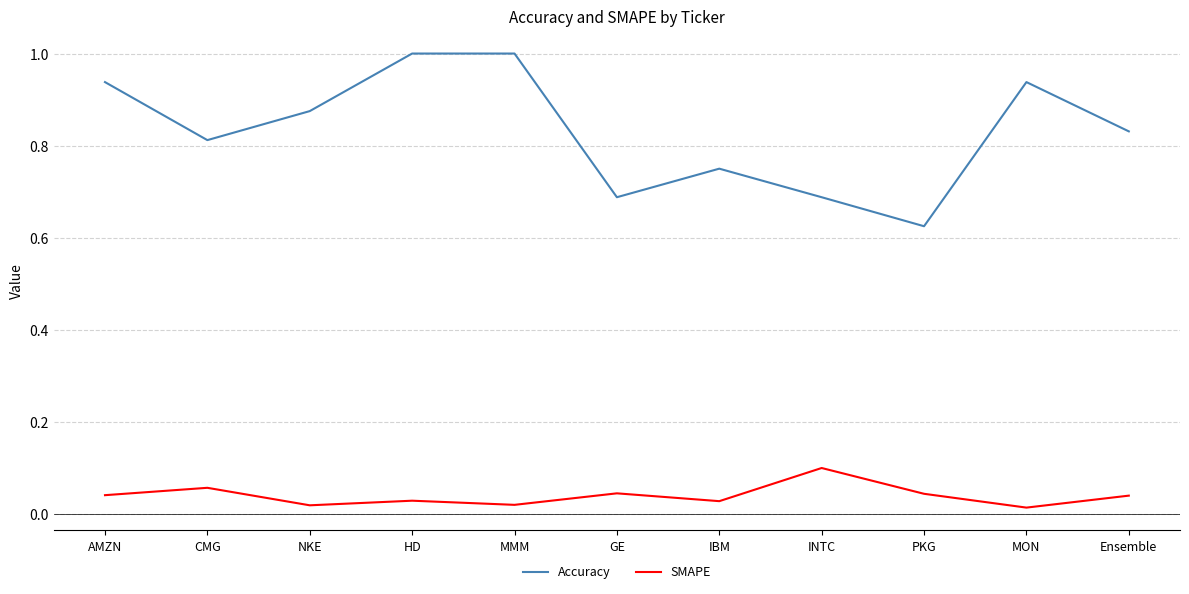

Which series has the largest total across all categories?

Accuracy